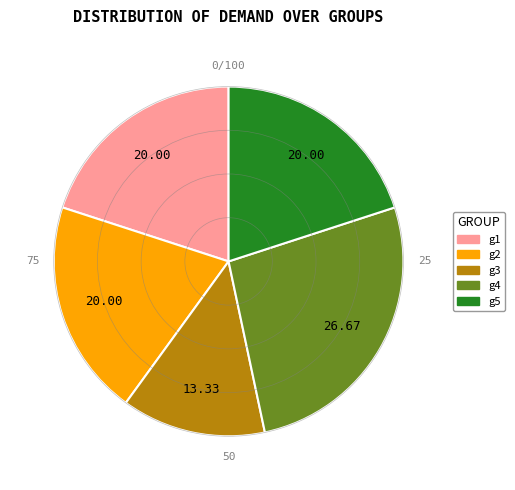

How many slices are in this pie chart?

5